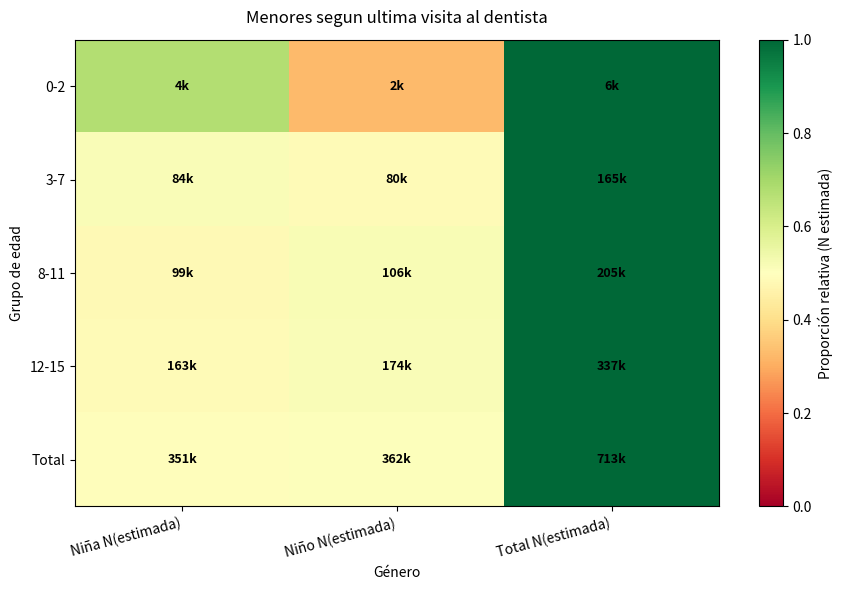

What is the smallest value displayed?

0.3